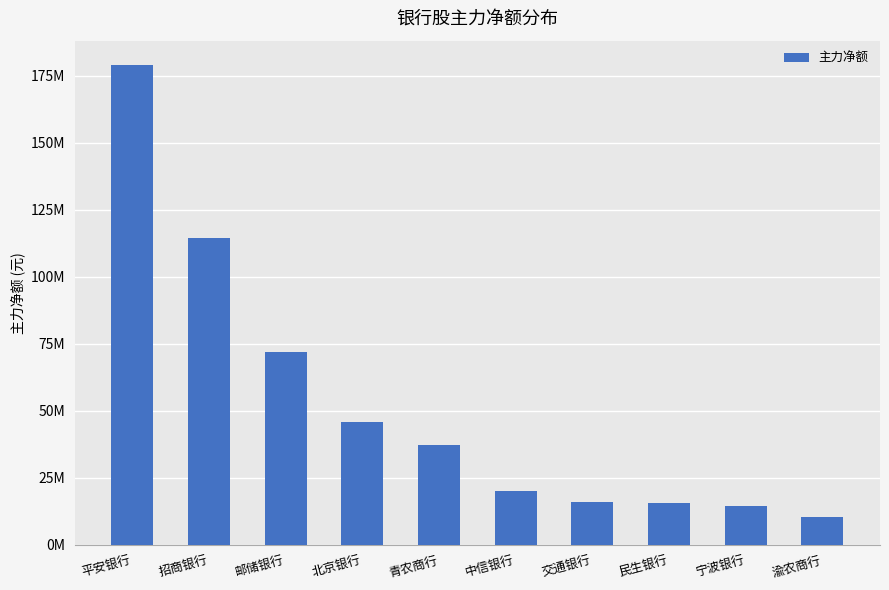

Reading right to left, list all the values displayed in this chart.

渝农商行=10242199	宁波银行=14360742	民生银行=15416552	交通银行=15941731	中信银行=19961065	青农商行=37160137	北京银行=45856701	邮储银行=71845038	招商银行=114599124	平安银行=179078965